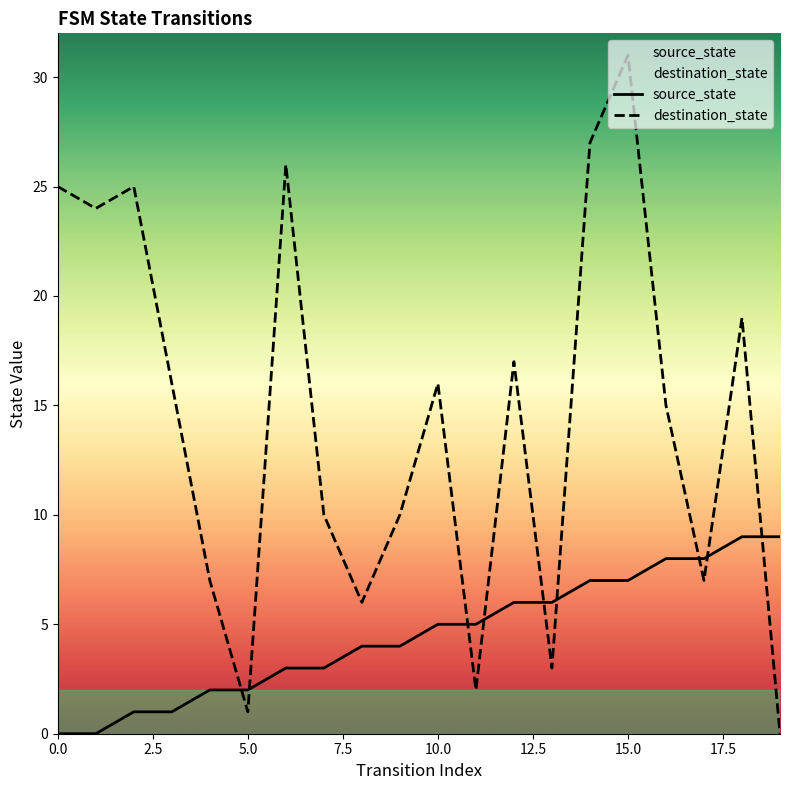

How many data points does each series have?

20